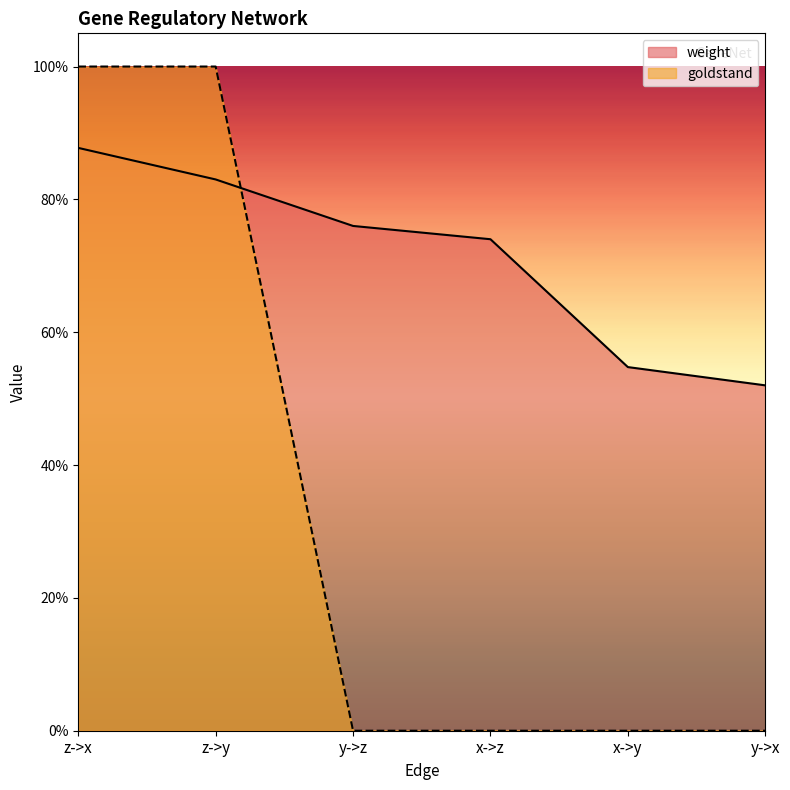

What is the total value across all series at z->y?

1.8